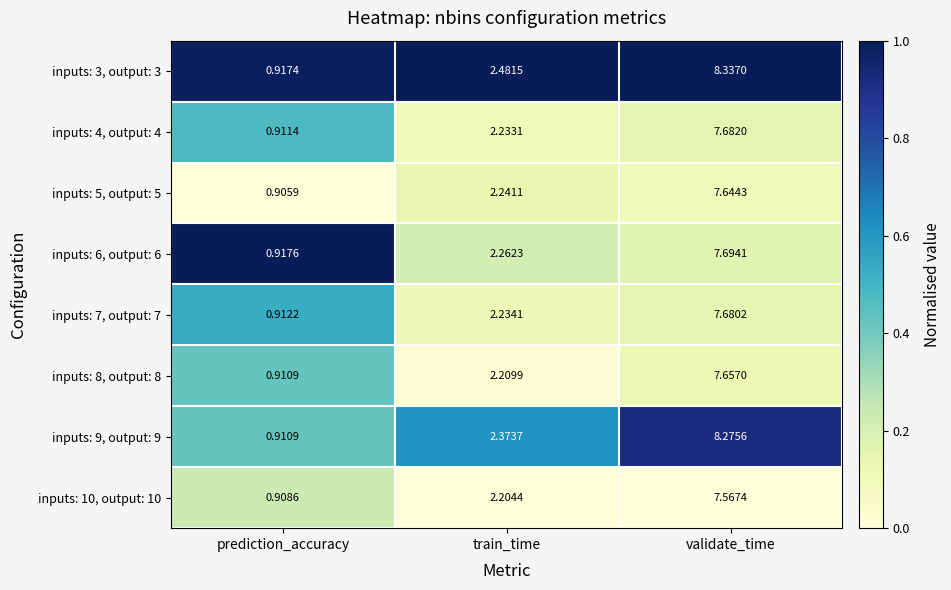

At which category does the chart reach its peak across all series?

validate_time